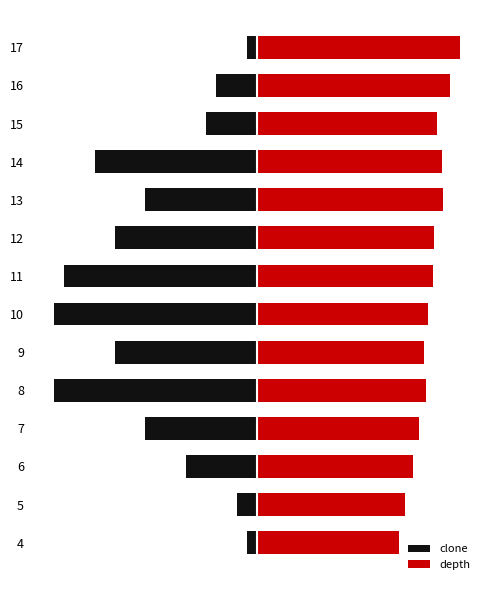

Is the value of clone at 0 greater than the value of depth at 10?

No